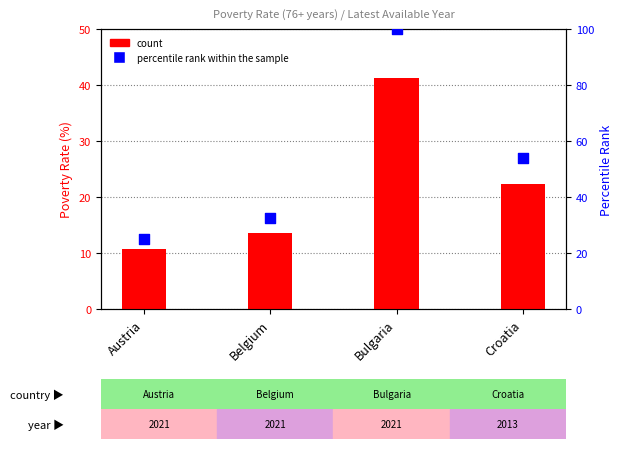

What are all the series names shown in the legend?

count, percentile rank within the sample